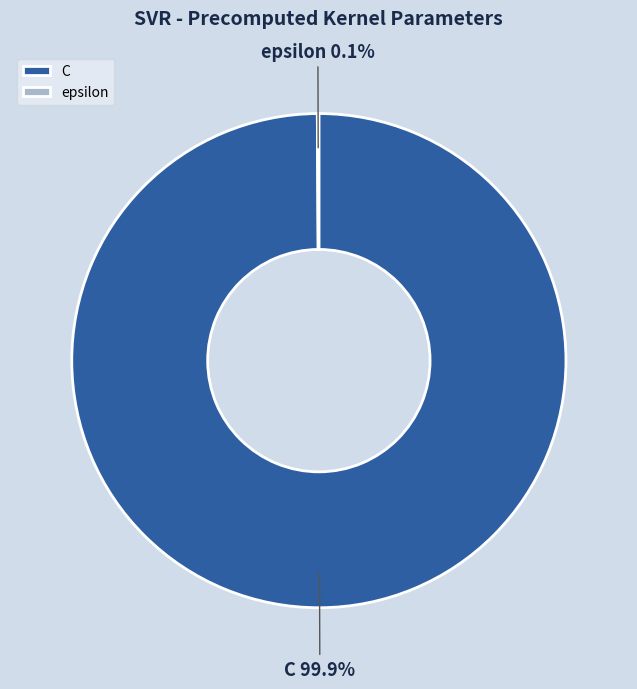

Does C account for over 50% of the chart?

Yes